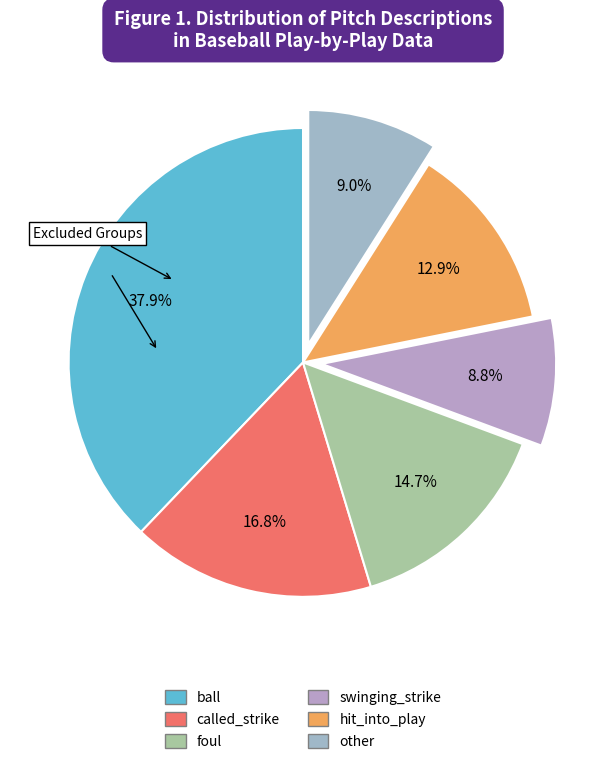

Which category has the smallest portion of the pie?

swinging_strike